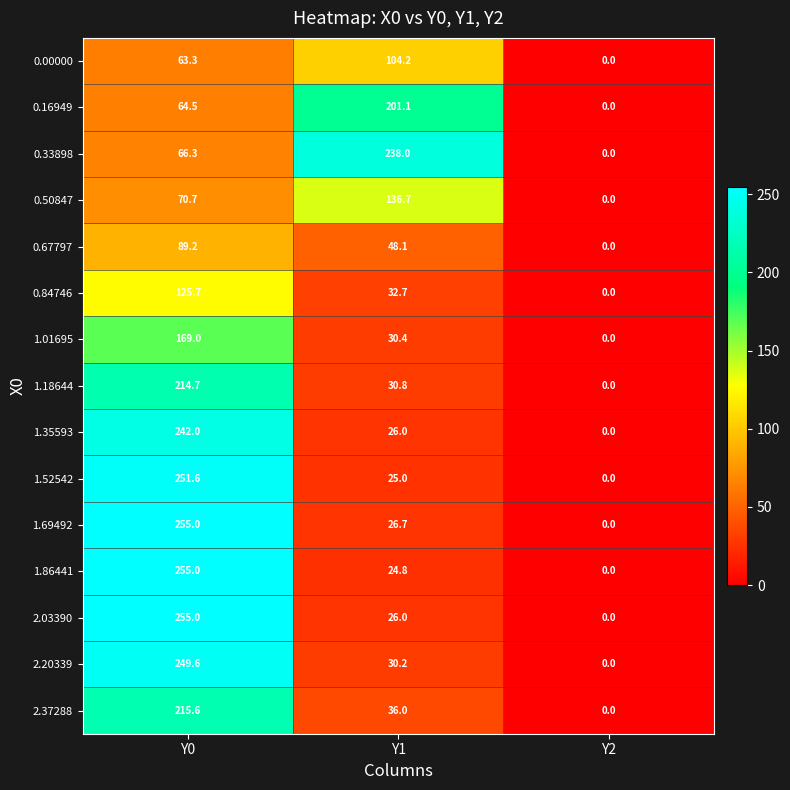

What is the spread (max minus min) of values at Y1?

213.2